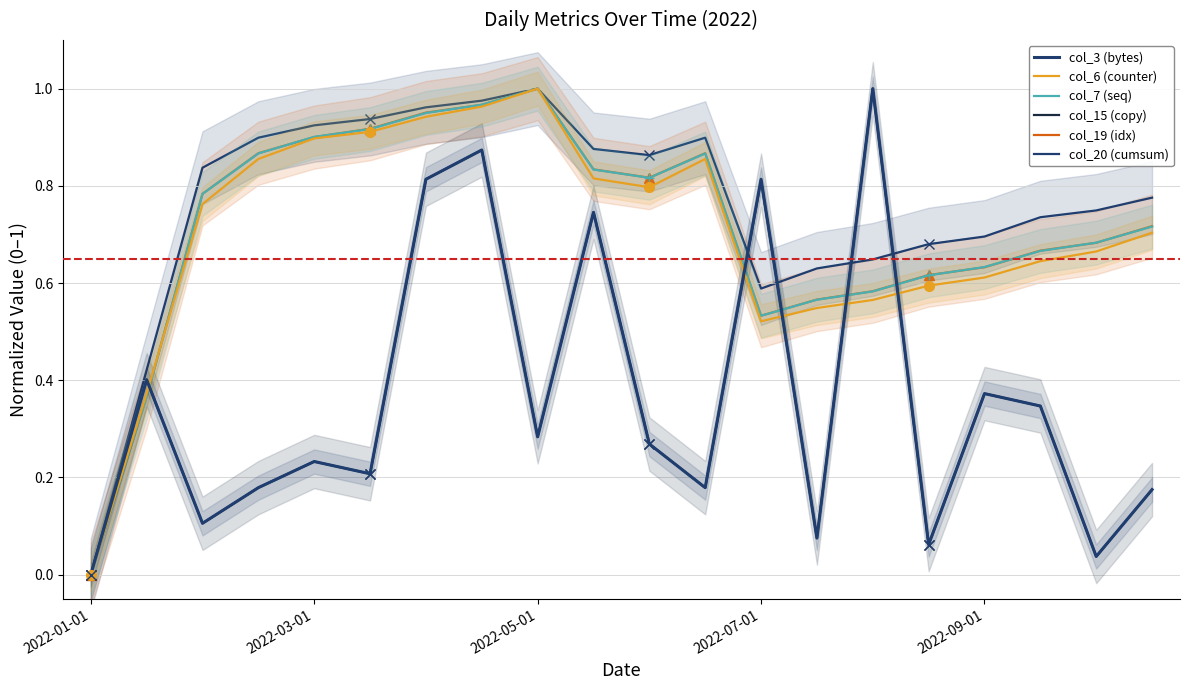

In col_3 (bytes), how many points are lower than both neighbors (excluding endpoints)?

7